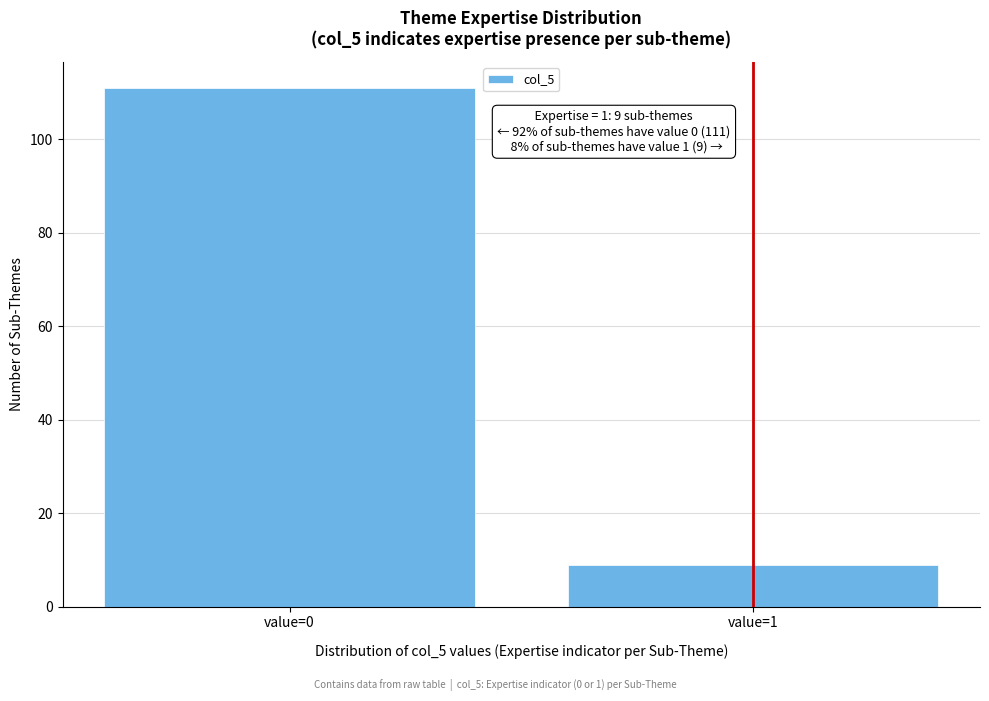

Reading left to right, extract all data points from this chart.

111	9